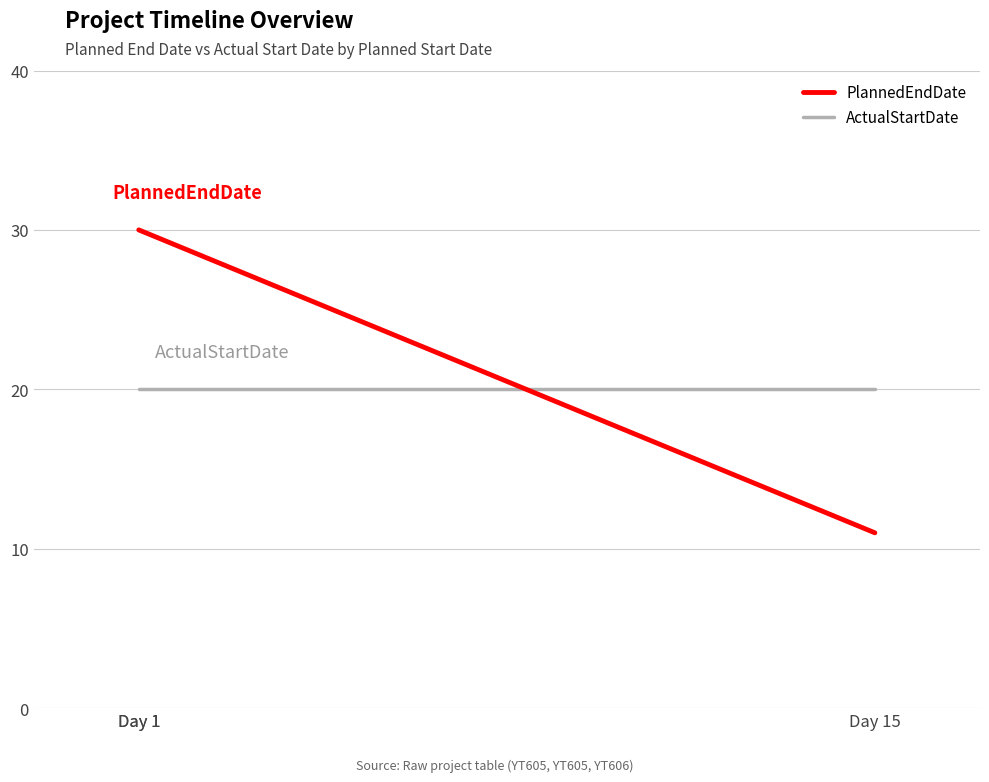

List the series in order of their overall mean, lowest first.

ActualStartDate, PlannedEndDate